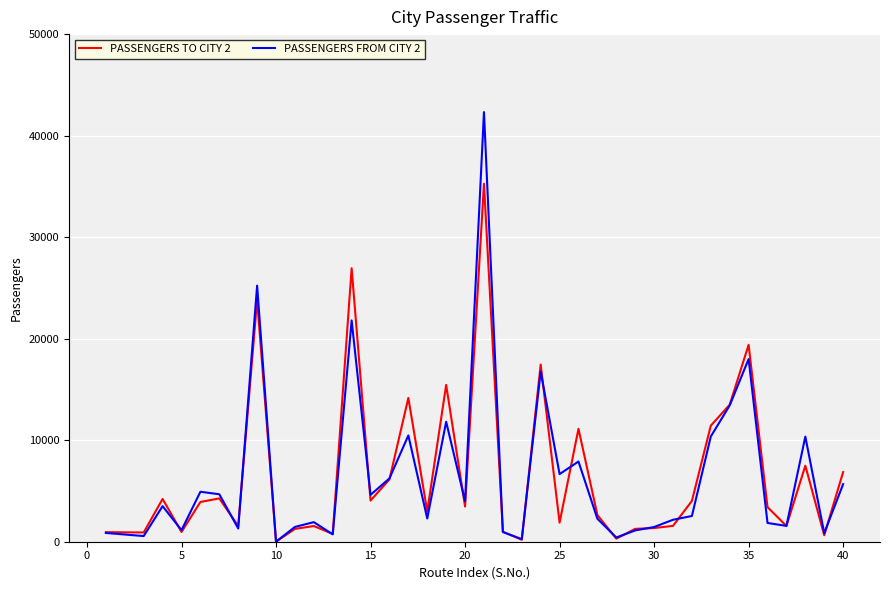

Which series has the largest range (max minus min)?

PASSENGERS FROM CITY 2